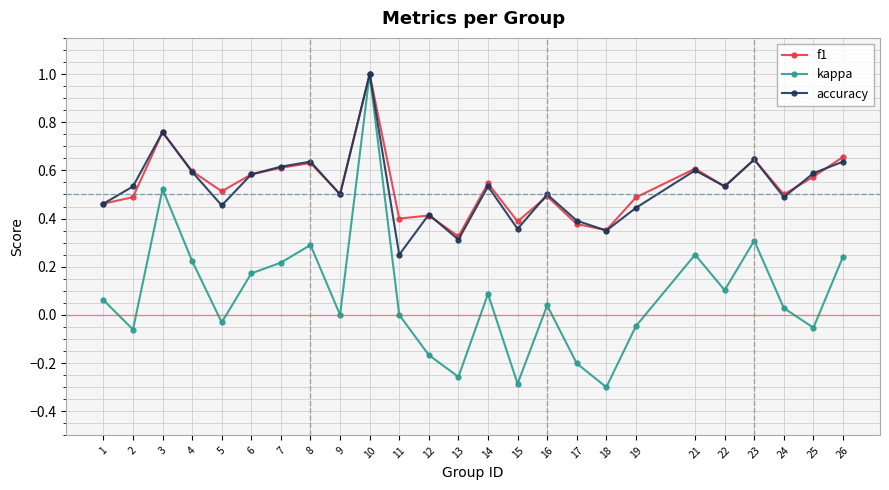

How many lines are shown in the chart?

3